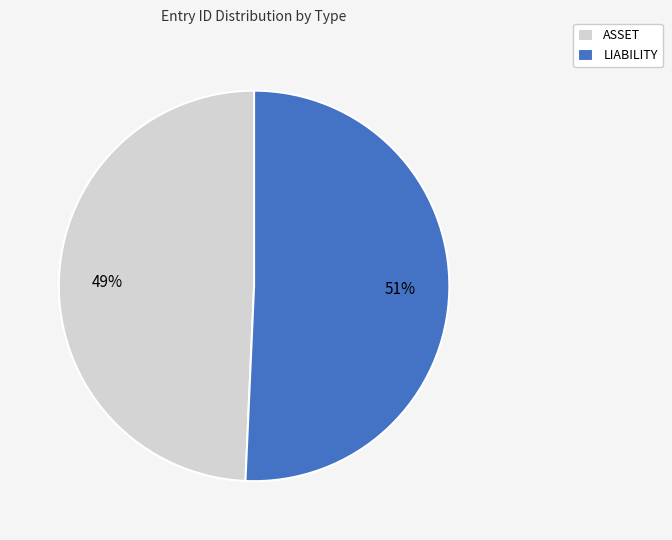

Rank the categories by value from highest to lowest.

LIABILITY, ASSET